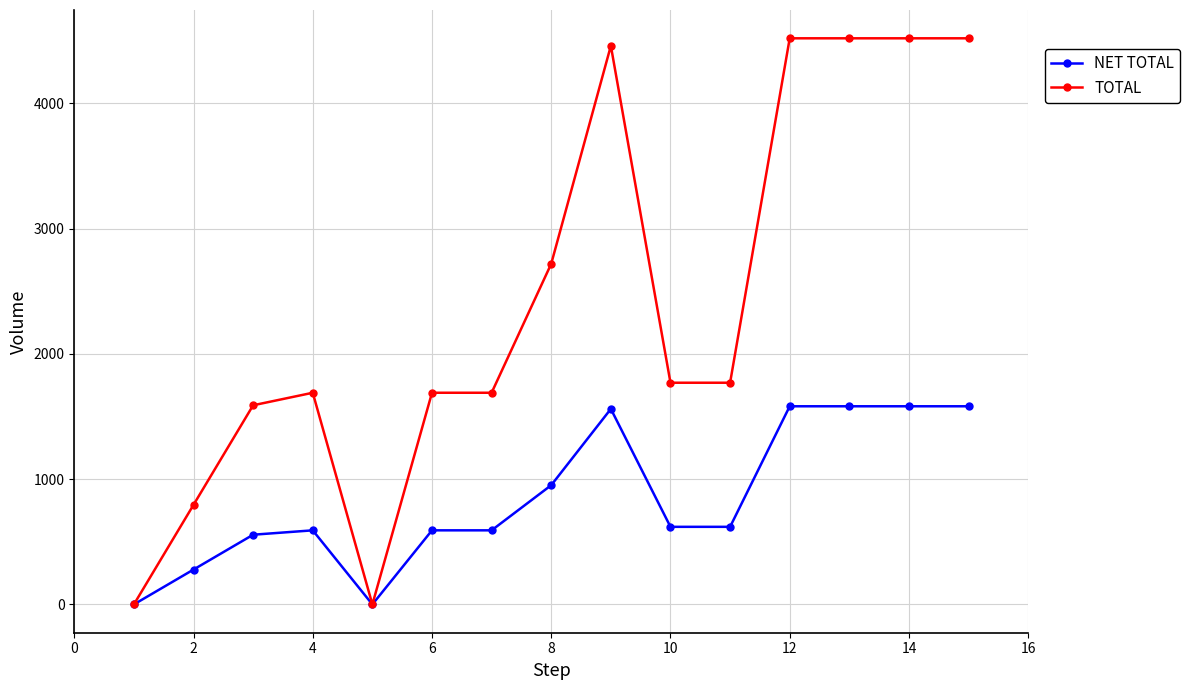

What is the value of the NET TOTAL point at the 7th from the left?

591.5